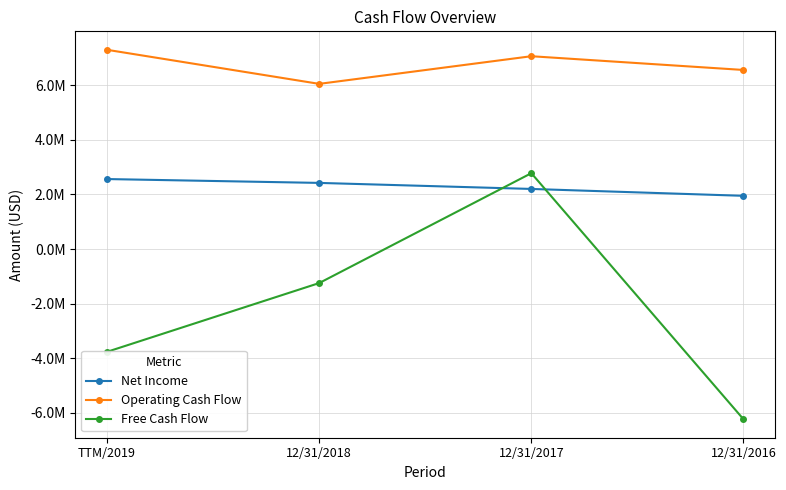

What is the difference between the Net Income values at TTM/2019 and 12/31/2018?

141000